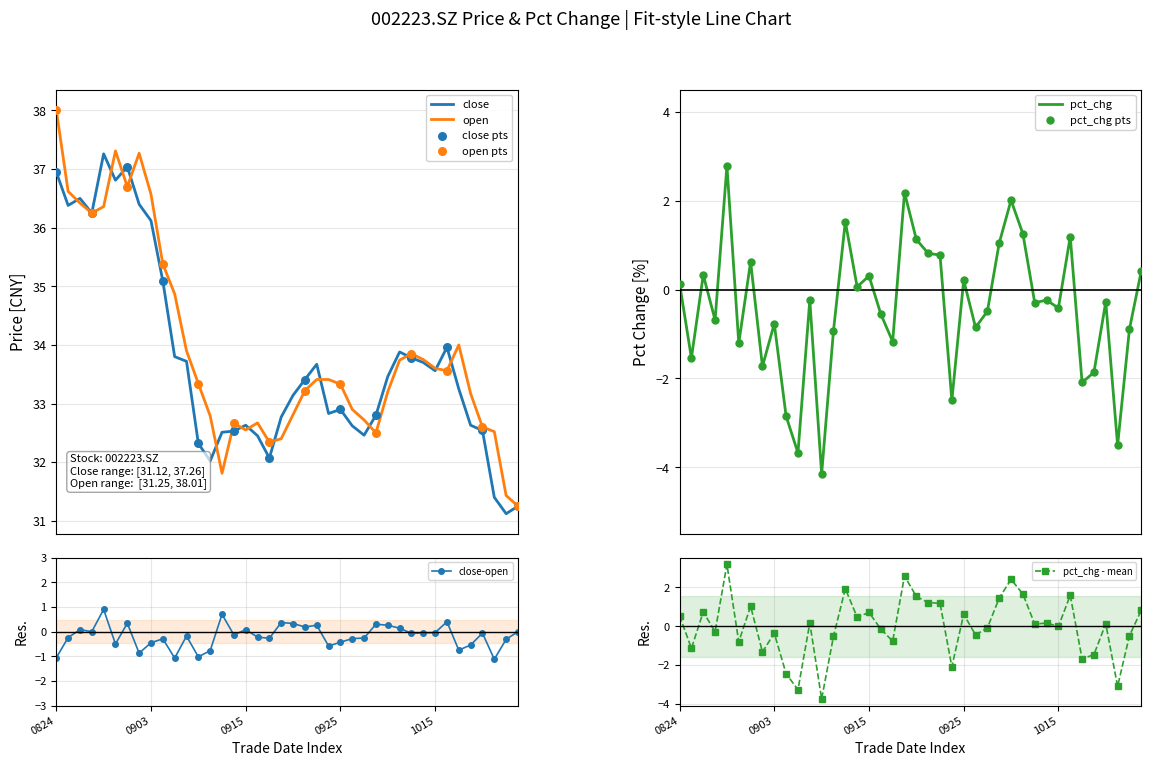

At which category is the sum across all series the highest?

20200828